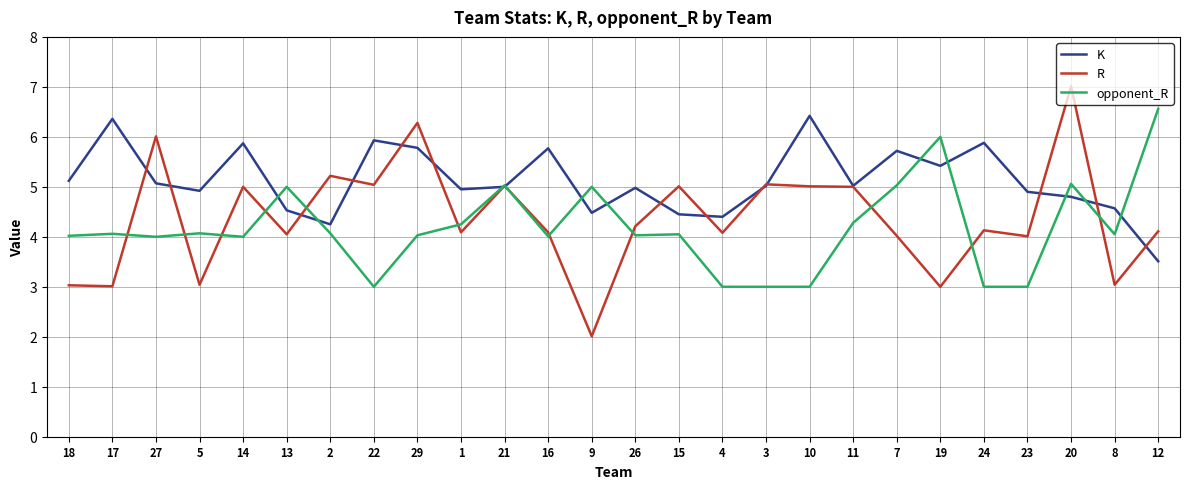

What position from the right is 13?

21